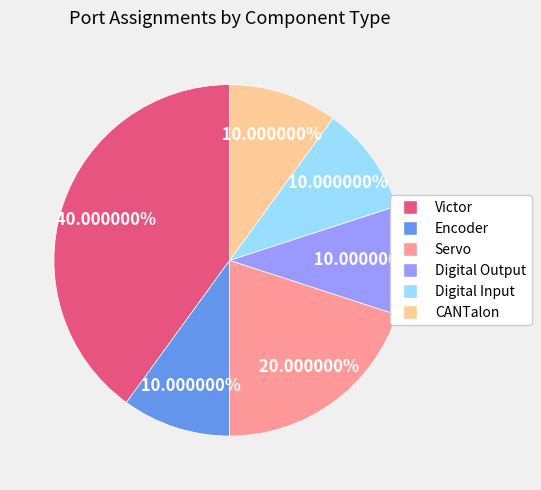

To the nearest percent, what percentage of the pie is CANTalon?

10%